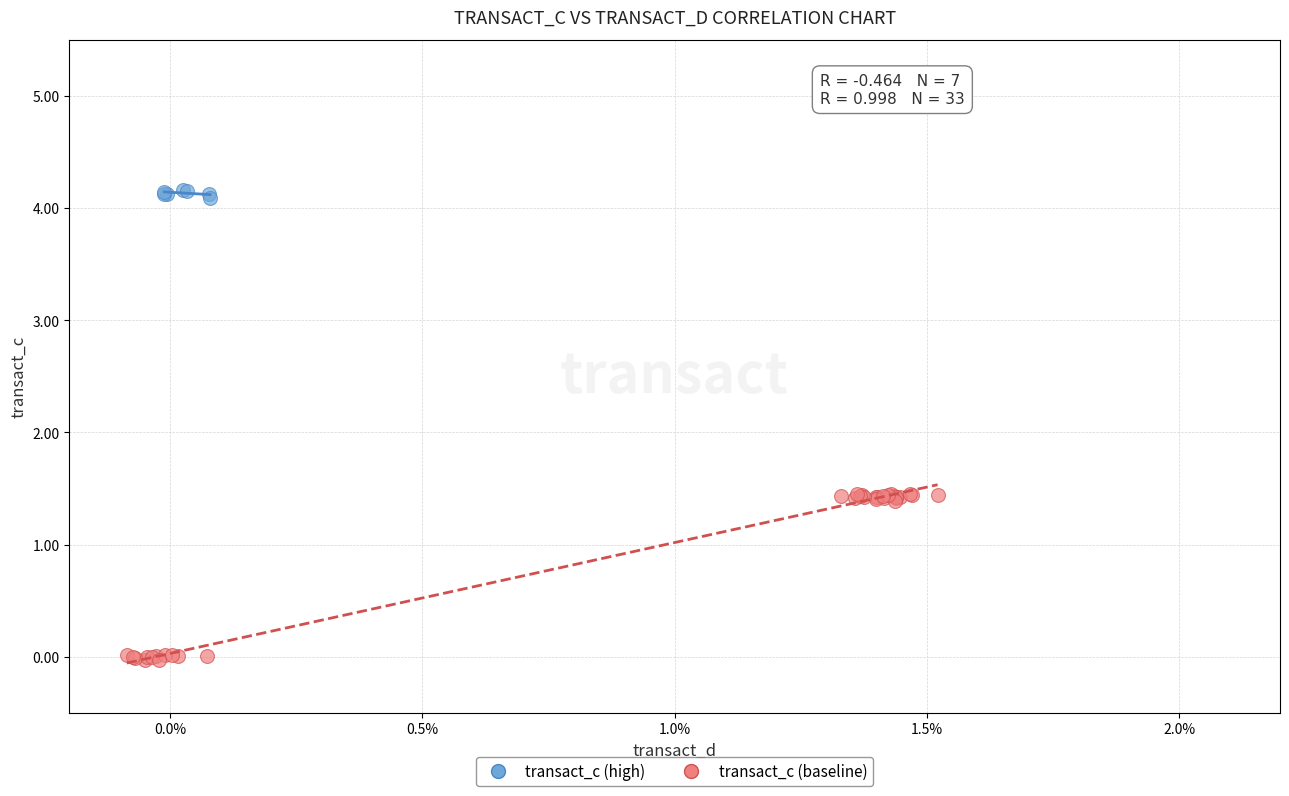

Which series contains the lowest Y value?

transact_c (baseline)